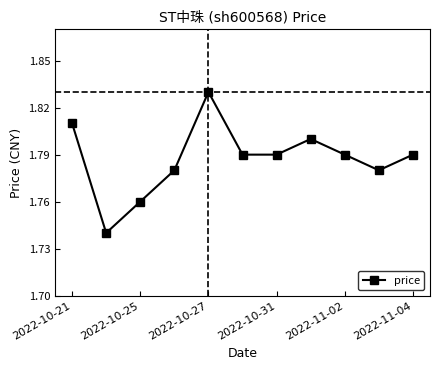

True or false: the data has more than 2 interior local peaks.

False